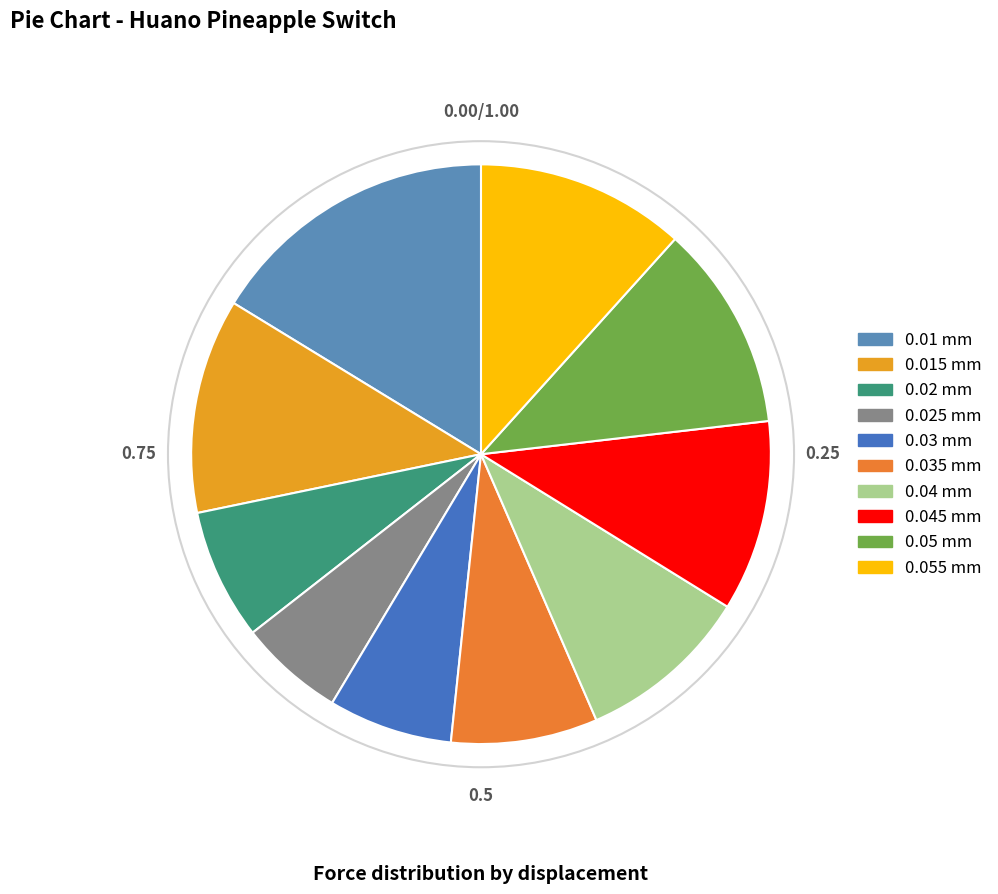

Combined, do 0.035 mm and 0.04 mm account for over 50%?

No